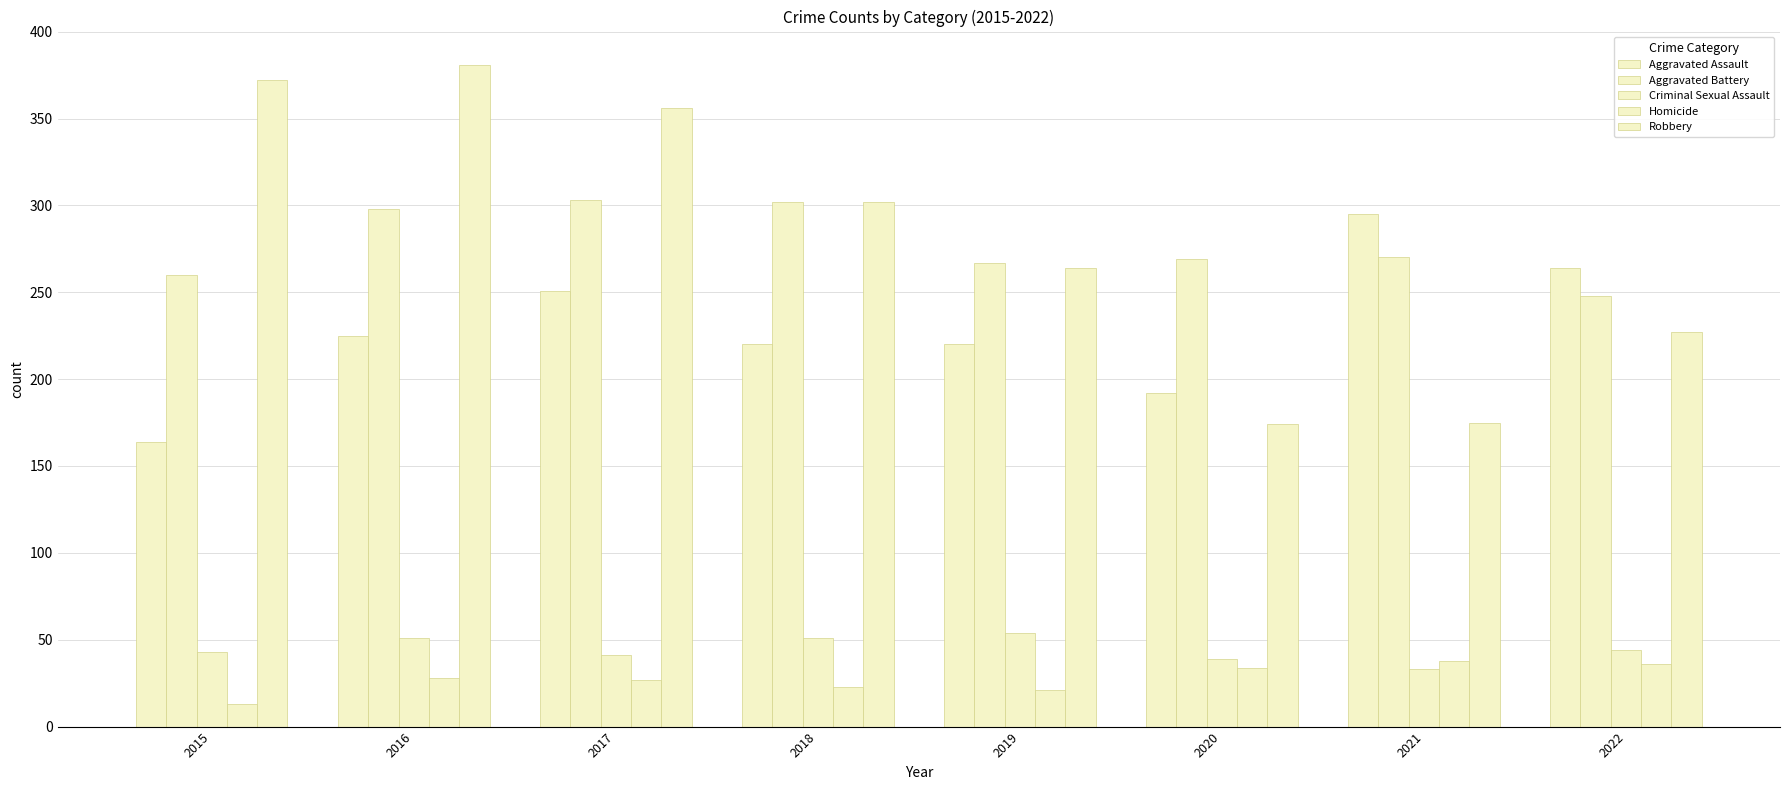

Which label corresponds to the smallest value in the chart?

2015